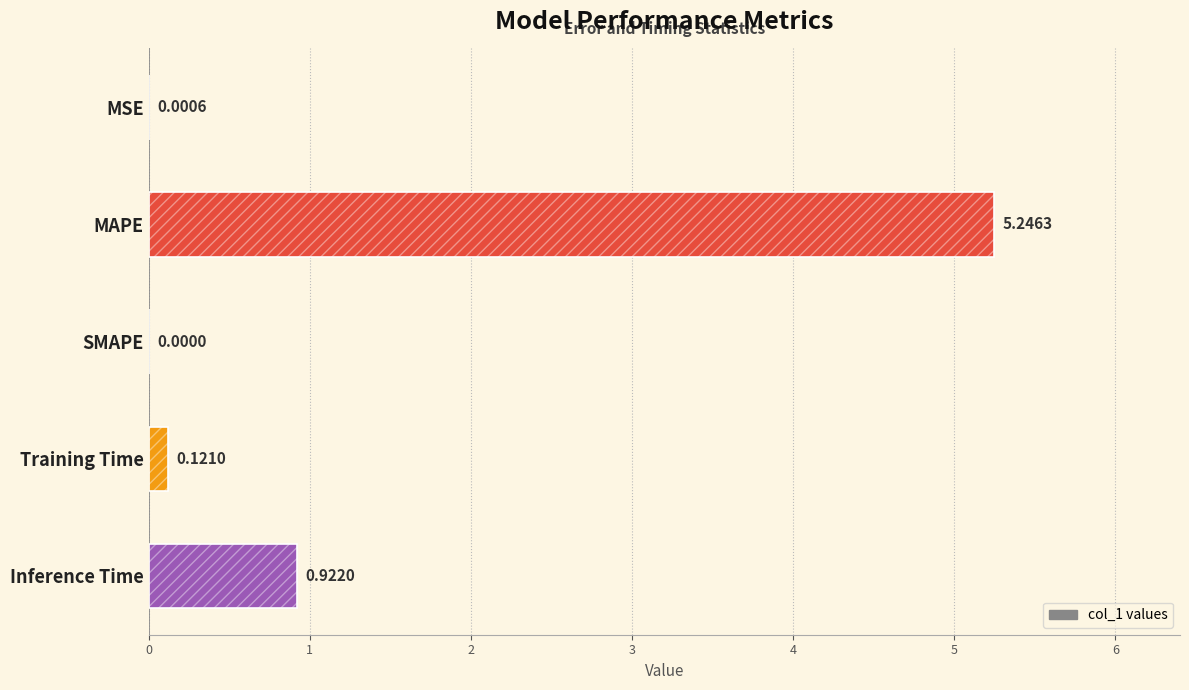

At which category does the chart reach its peak across all series?

MAPE